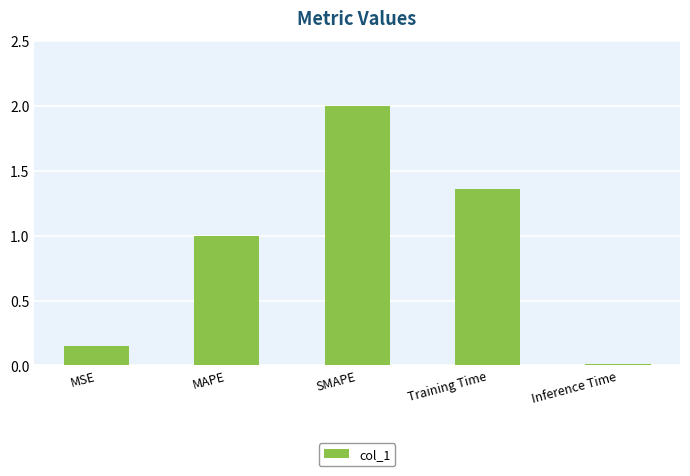

How many data points are less than 1?

2